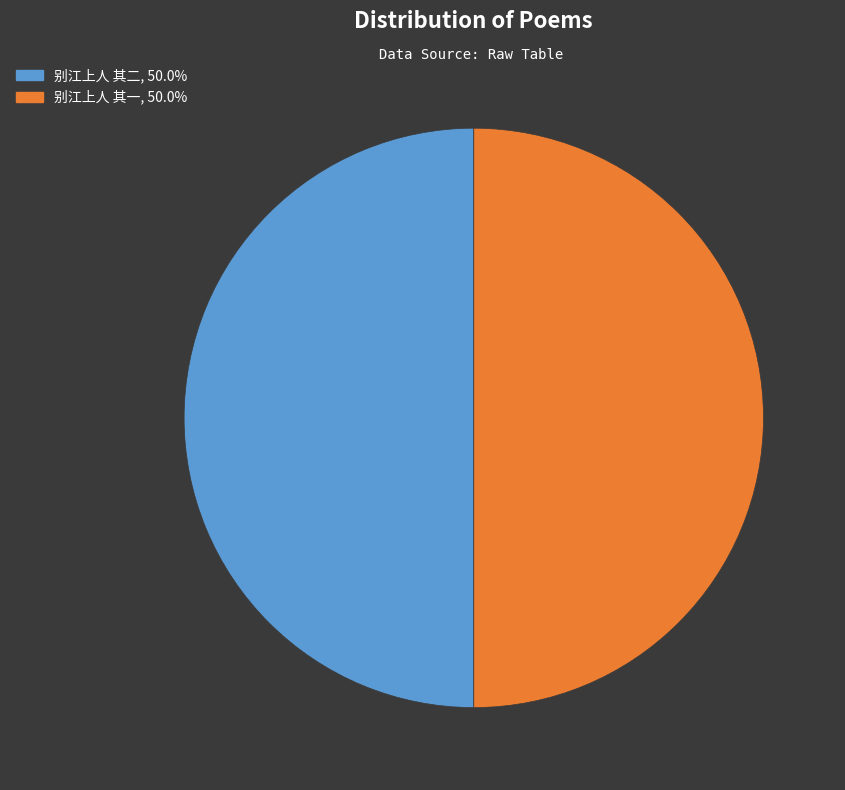

Approximately how many times larger is the value at 别江上人 其二, 50.0% compared to 别江上人 其一, 50.0%?

1.0